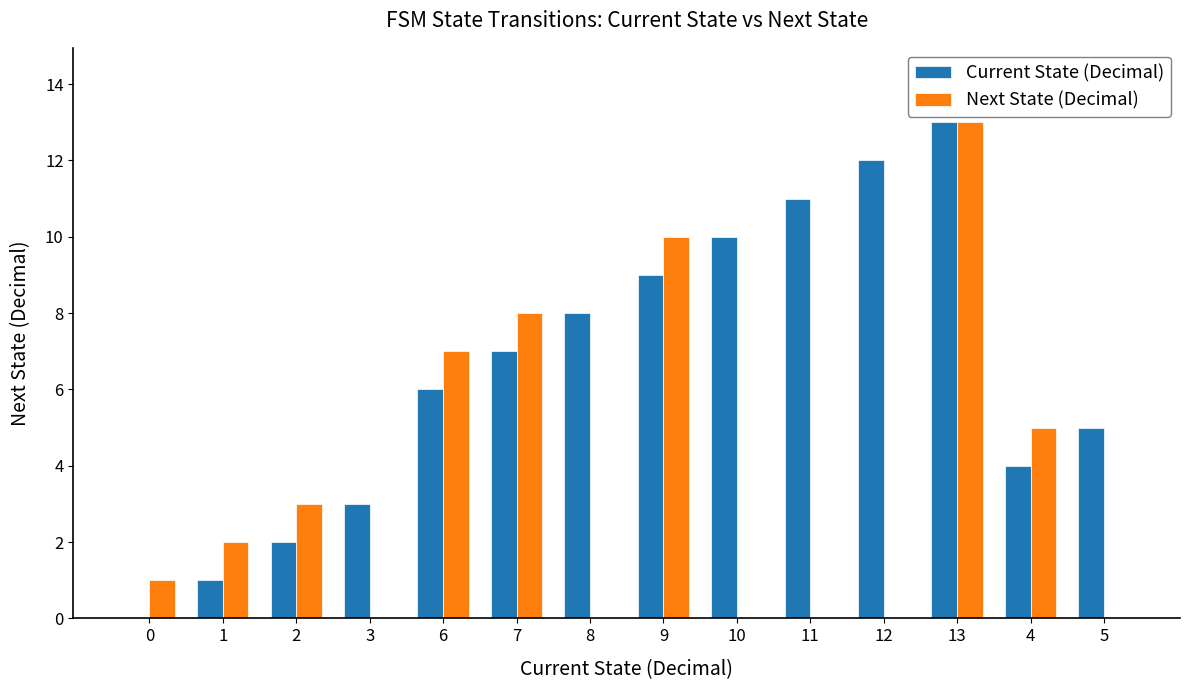

What is the maximum value shown in the chart?

13